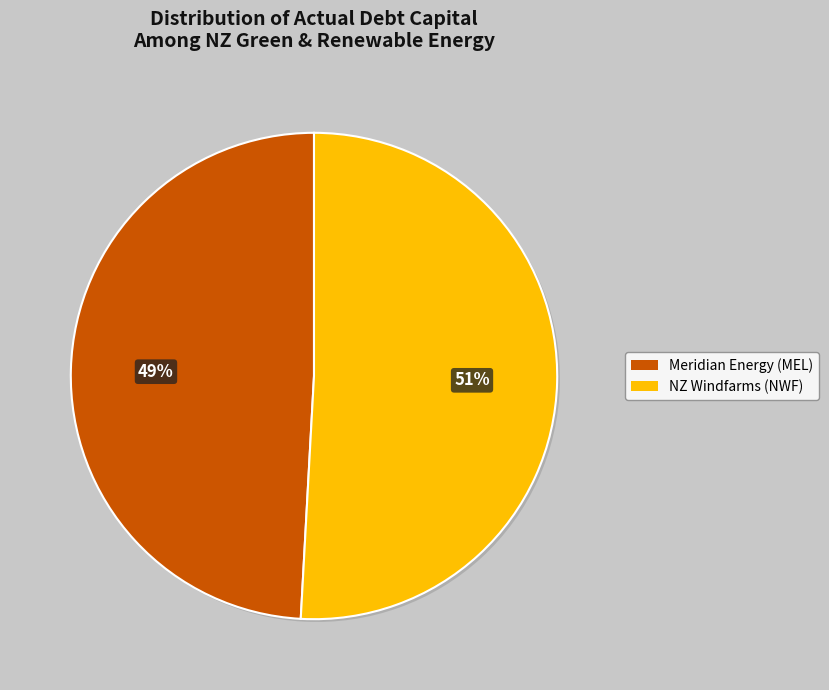

To the nearest percent, what percentage of the pie is NZ Windfarms (NWF)?

51%